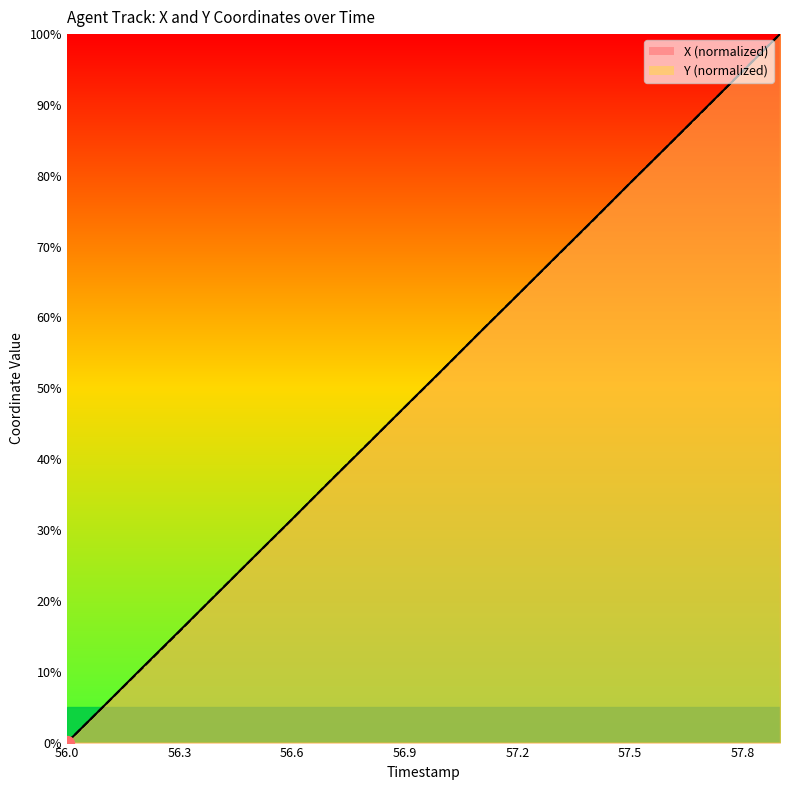

Rank the series by their maximum value, from highest to lowest.

X, Y